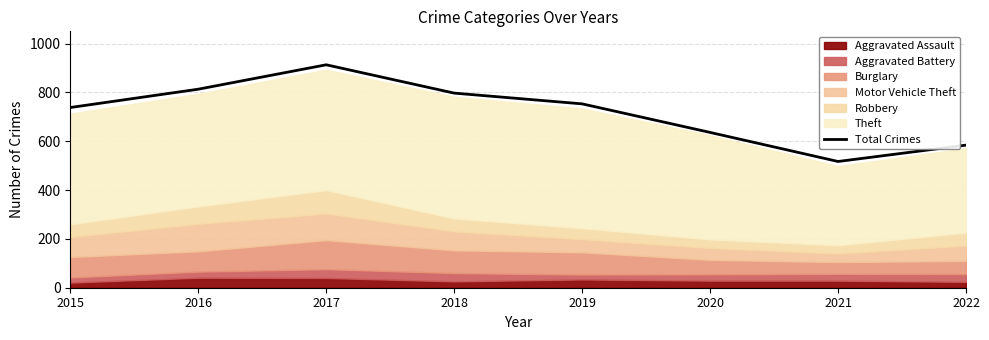

List the labels in order of value, smallest first.

2021, 2022, 2020, 2015, 2019, 2018, 2016, 2017